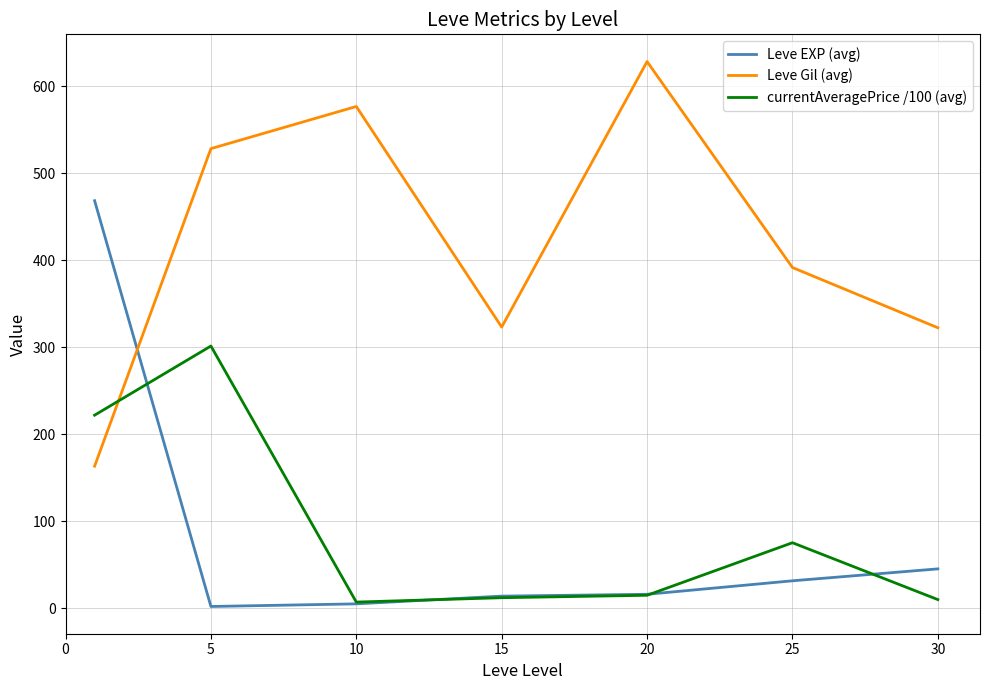

Which series ends up on top after the final intersection of currentAveragePrice /100 (avg) and Leve Gil (avg)?

Leve Gil (avg)